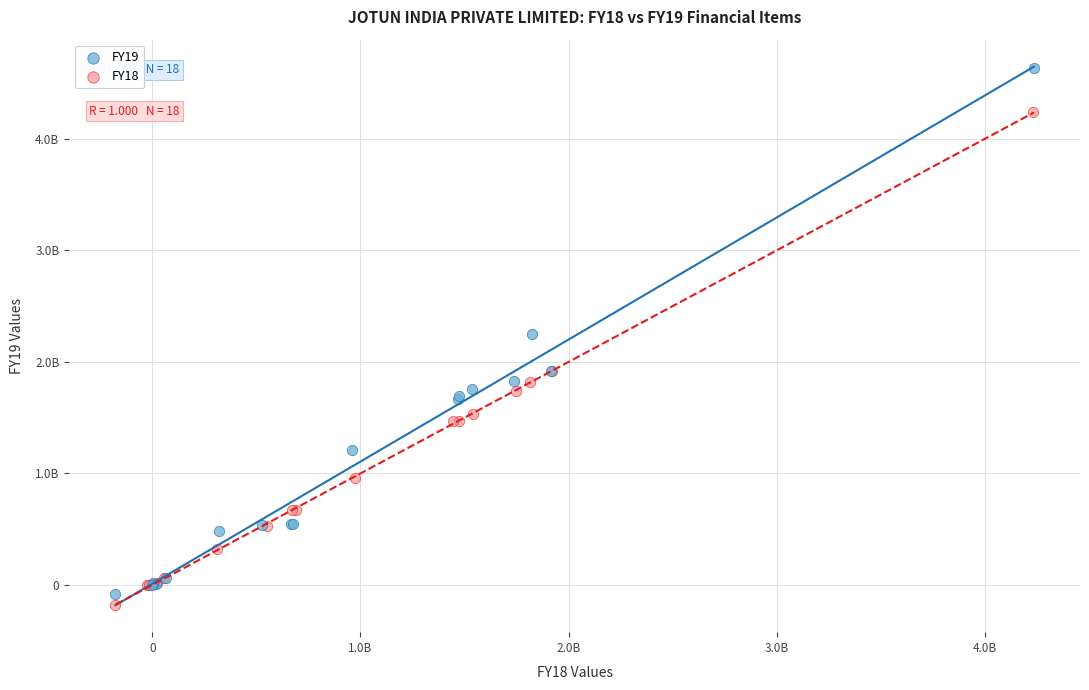

What are all the series names shown in the legend?

FY19, FY18